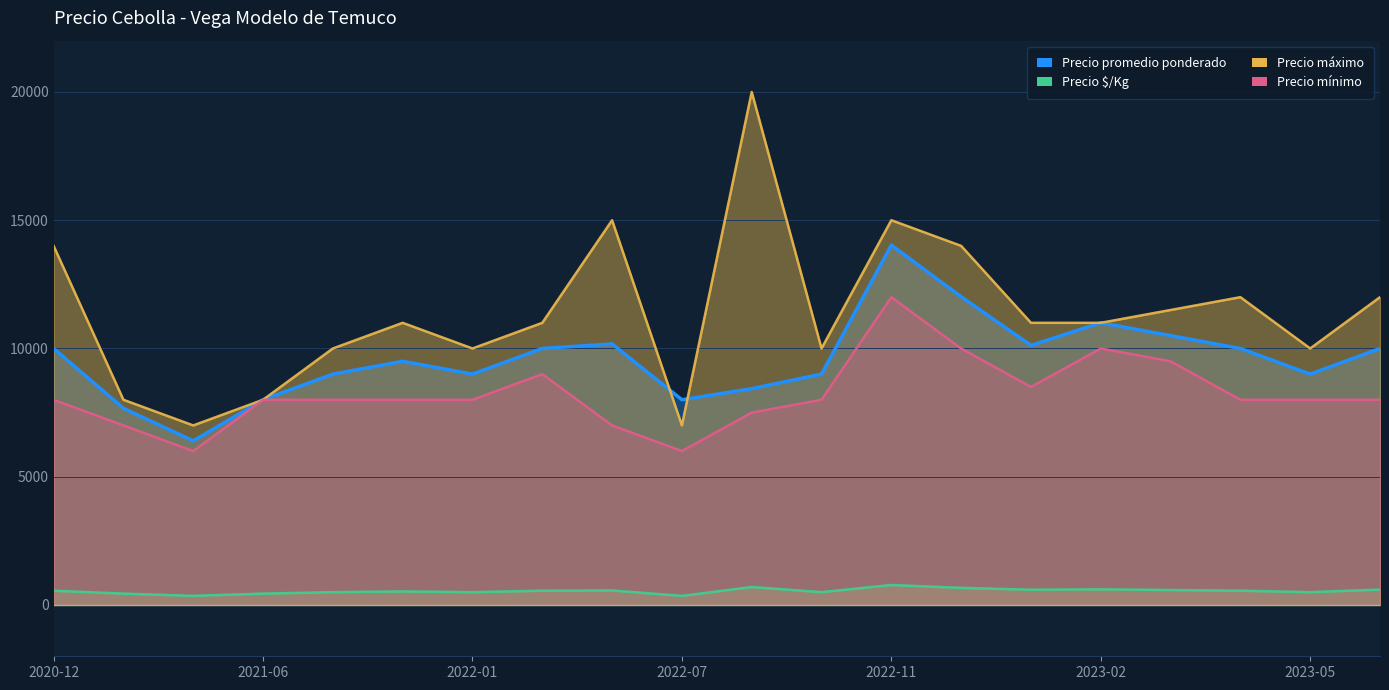

What is the total value across all series at 2023-05?

27500